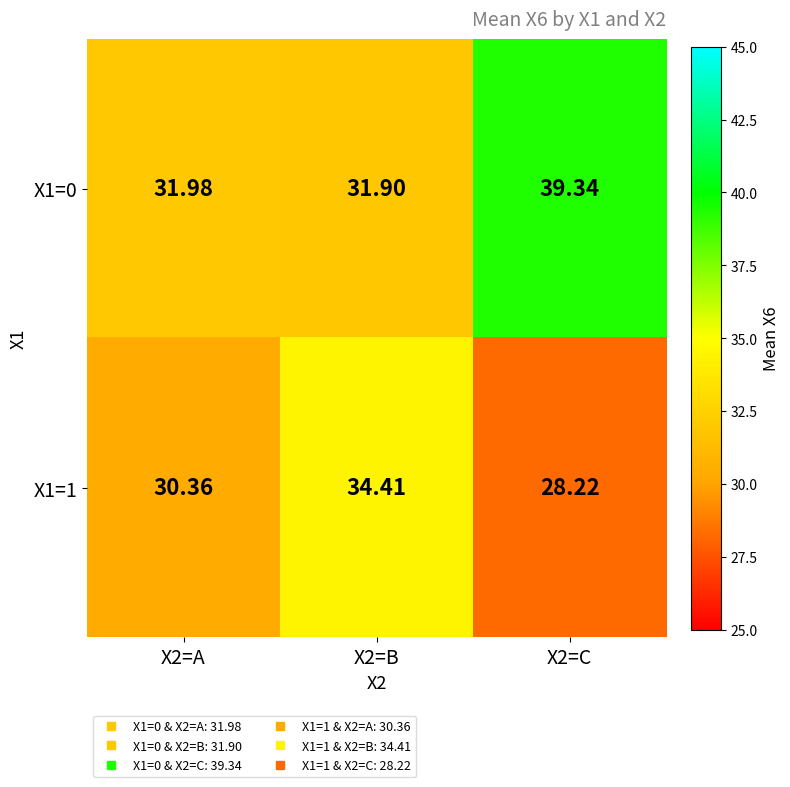

What is the difference between the highest and lowest values at X2=C?

11.1